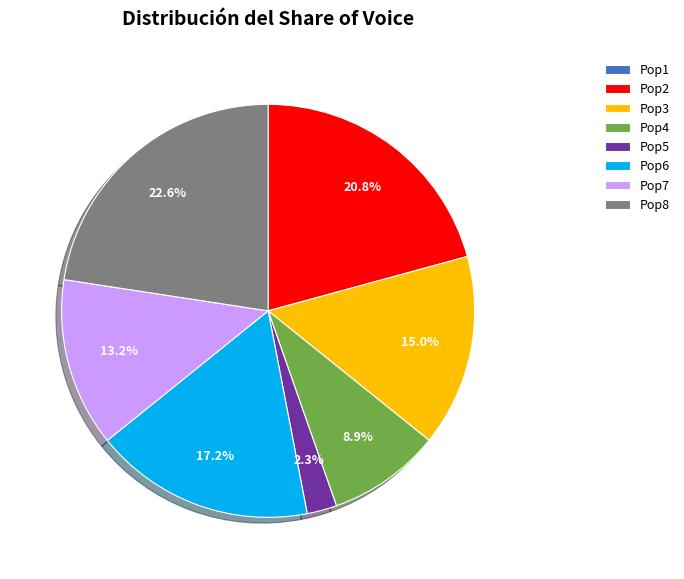

The Pop6 slice represents 9% of the pie. True or false?

False